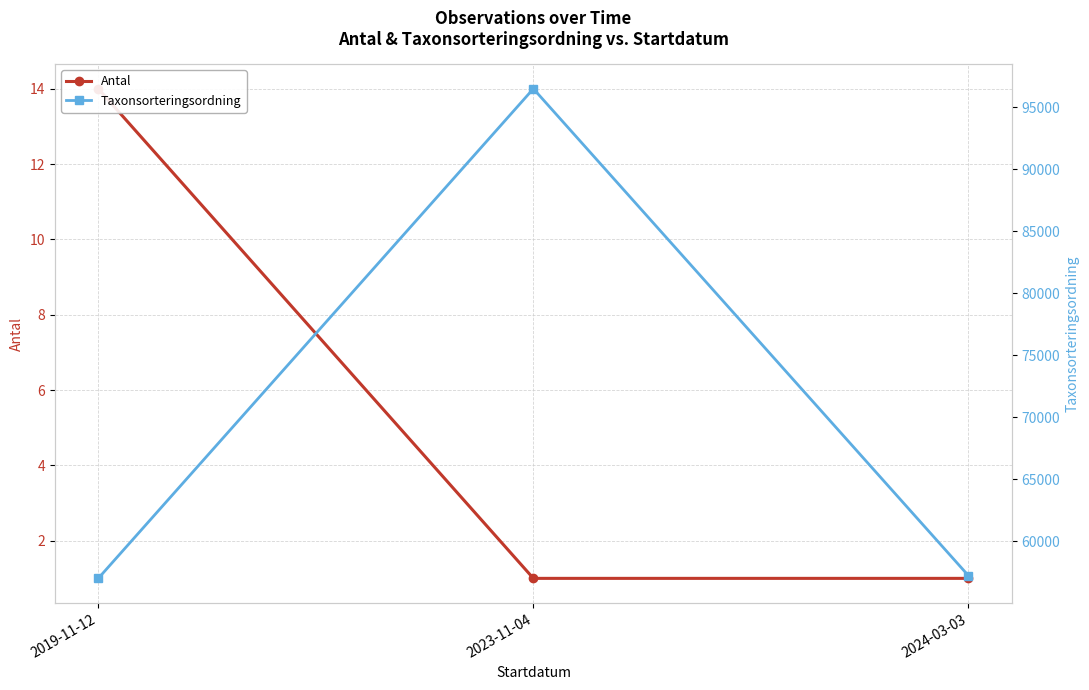

What is the spread (max minus min) of values at 2019-11-12?

56976